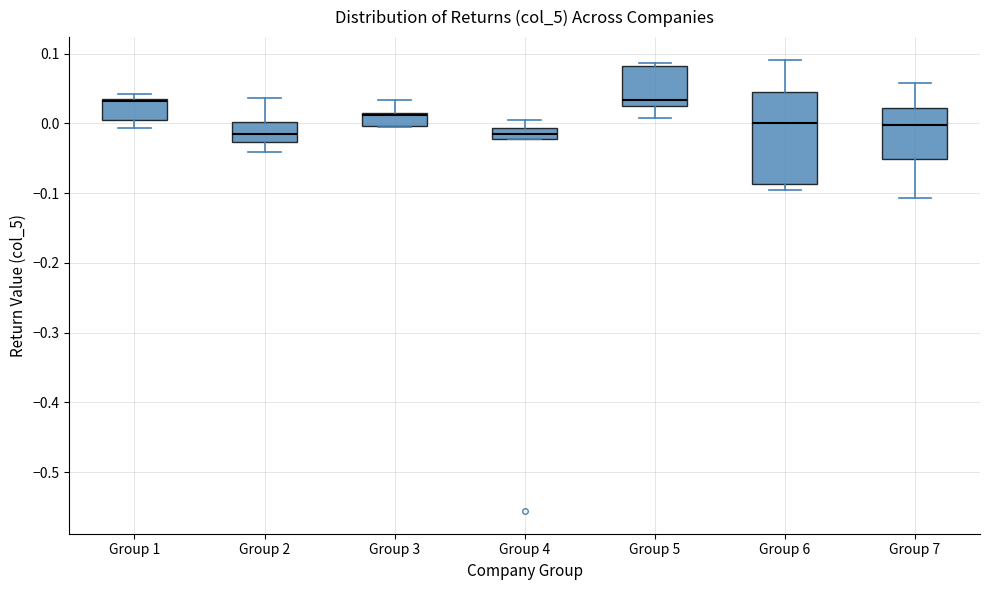

Reading left to right, transcribe this box plot: for each box, give where its median line is, the range the box spans, and where its two whiskers end, as read against the y-axis. The values are not printed on the chart, so give them approximately, as read against the axis.

Group 1: median 0.03, box 0.00 to 0.03, whiskers -0.01 to 0.04
Group 2: median -0.02, box -0.03 to 0.00, whiskers -0.04 to 0.04
Group 3: median 0.01 (just below the box's upper edge), box 0.00 to 0.01, whiskers -0.01 to 0.03
Group 4: median -0.02 (inside the box), box -0.02 to -0.01, whiskers -0.02 to 0.01
Group 5: median 0.03, box 0.02 to 0.08, whiskers 0.01 to 0.09
Group 6: median 0.00, box -0.09 to 0.04, whiskers -0.10 to 0.09
Group 7: median 0.00, box -0.05 to 0.02, whiskers -0.11 to 0.06